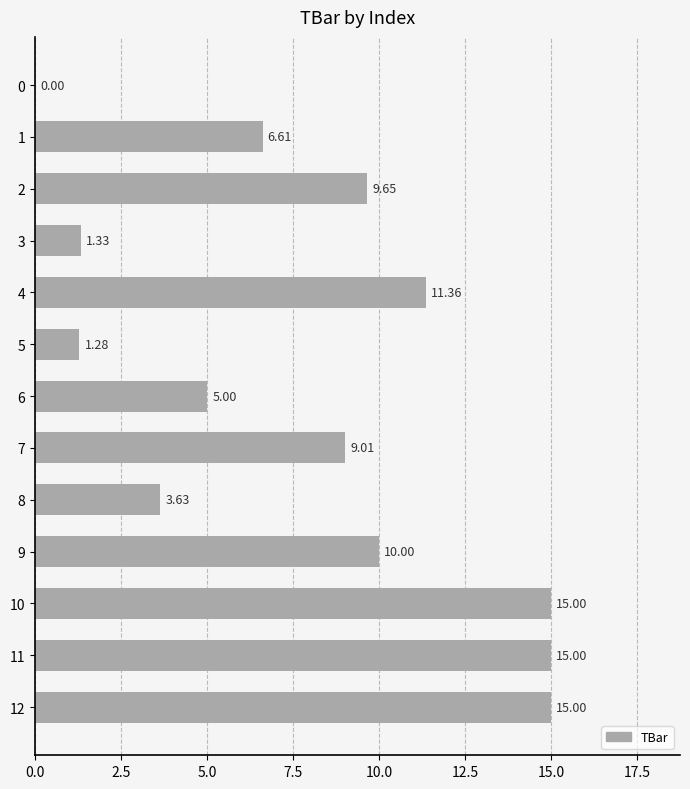

At which label is the value closest to 7?

1